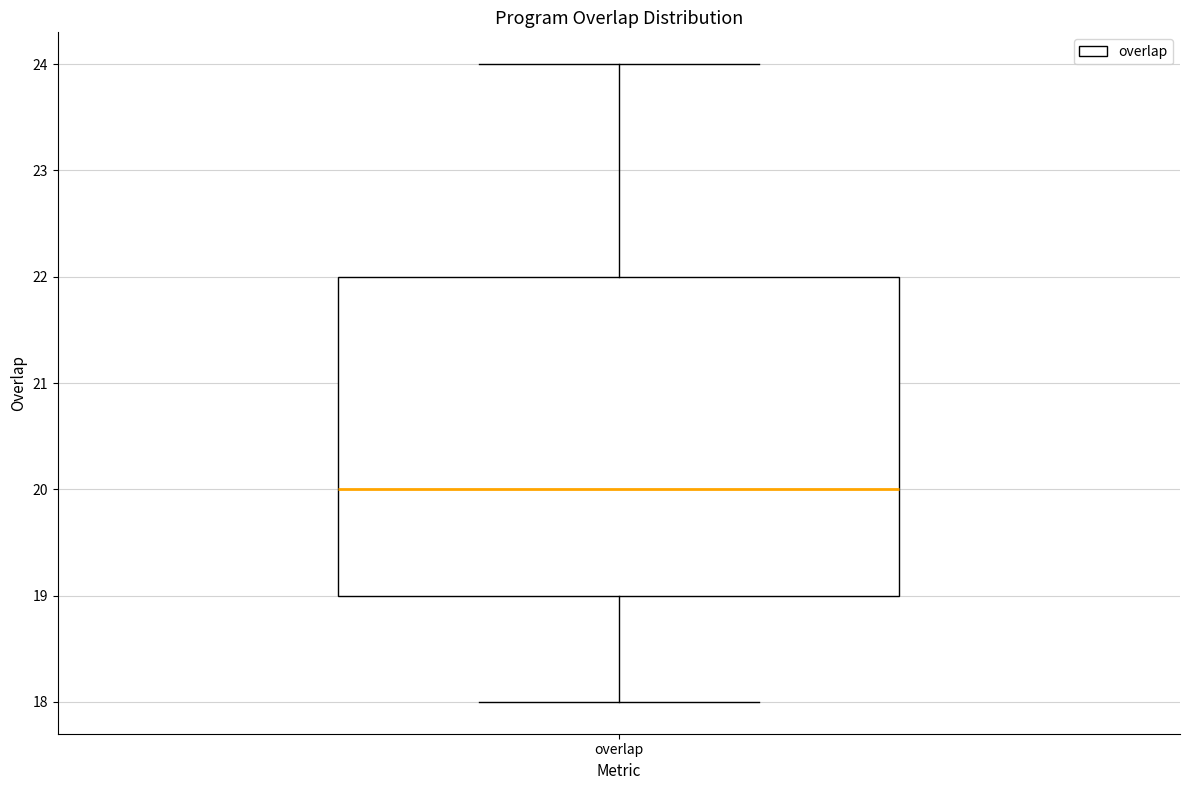

Transcribe this box plot: give where the median line is, the range the box spans, and where the two whiskers end, as read against the y-axis. The values are not printed on the chart, so give them approximately, as read against the axis.

median 20, box 19 to 22, whiskers 18 to 24